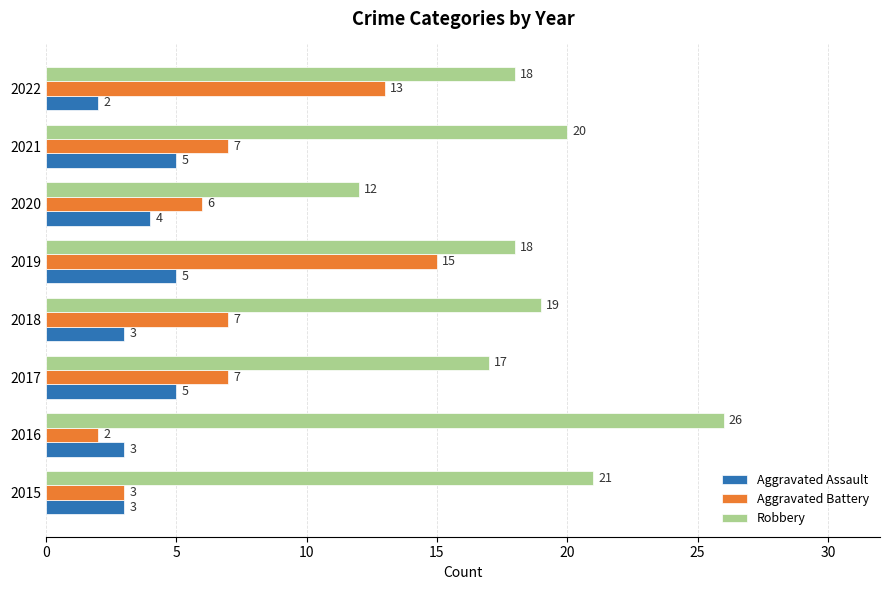

At which category does the chart reach its peak across all series?

2016